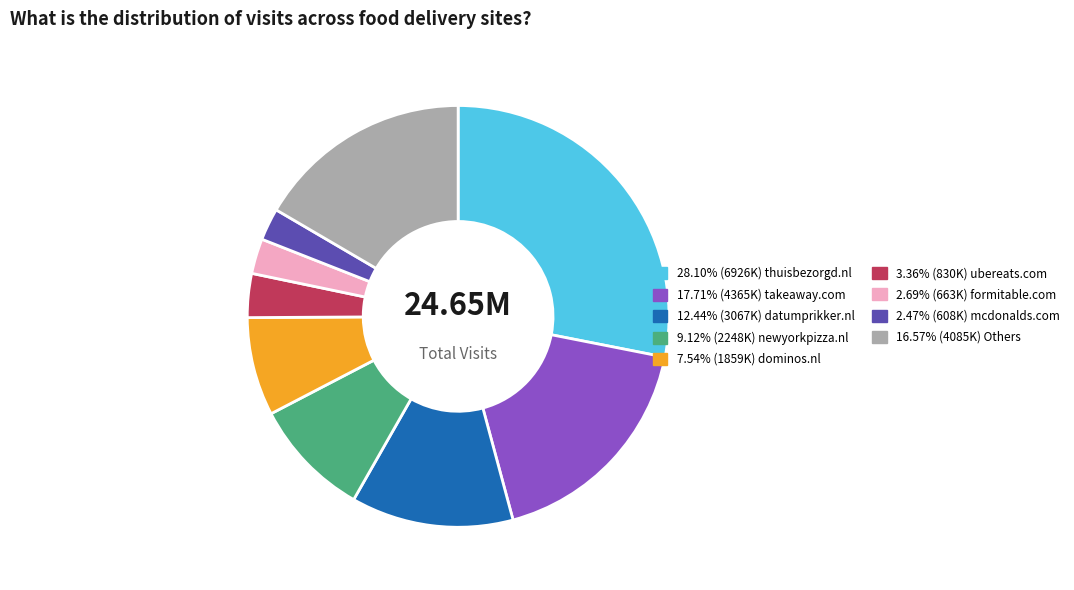

Is there a majority slice in this chart?

No